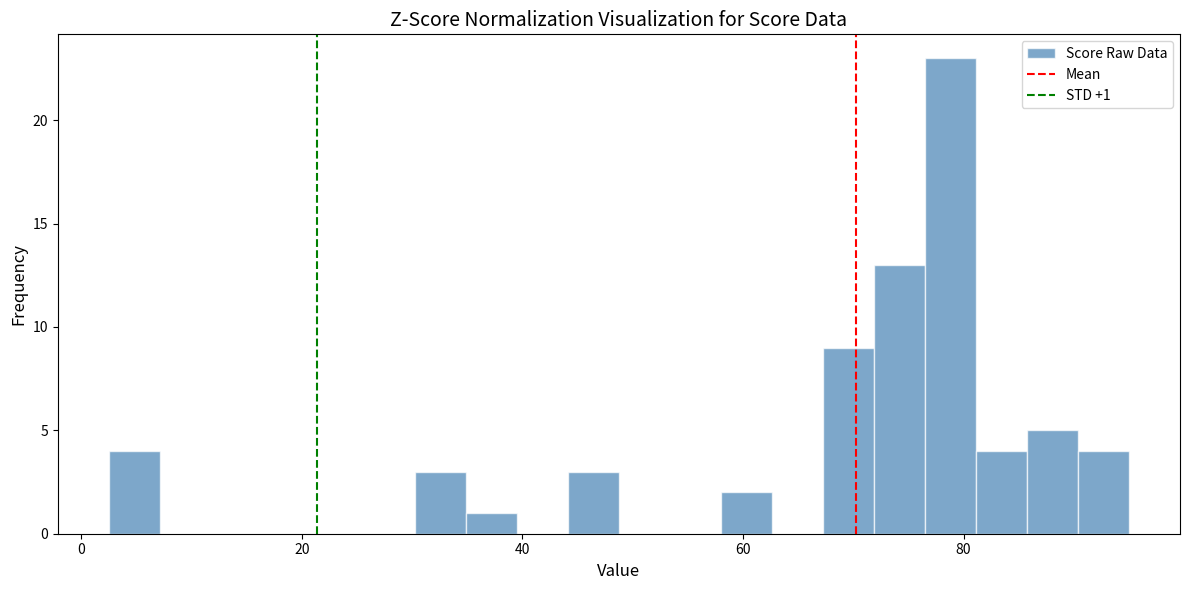

Around what value on the x-axis is the tallest bar? Give the approximate position of its centre, as read against the axis.

78